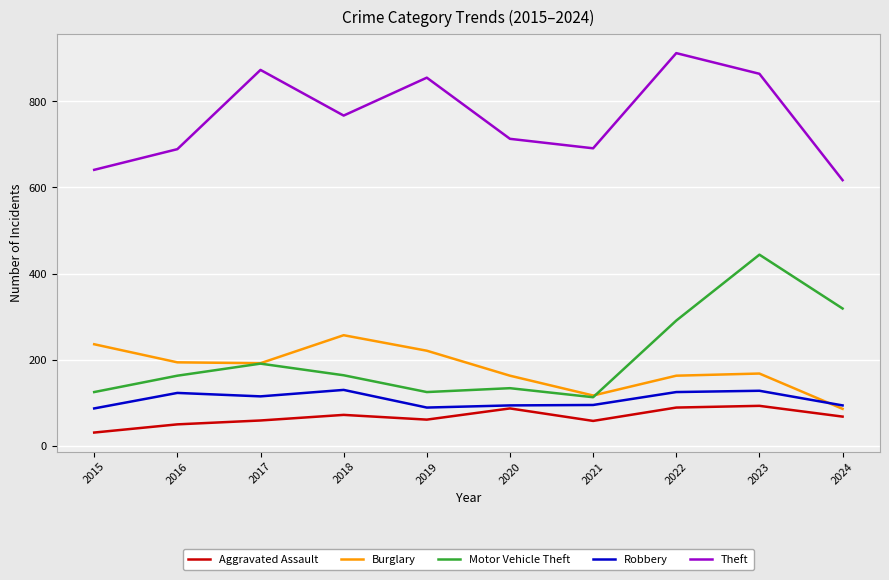

How many values in the Aggravated Assault series are below 68?

5